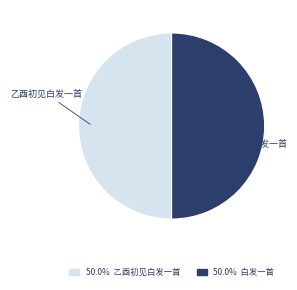

What is the ratio of the value at 白发一首 to the value at 乙酉初见白发一首?

1.0